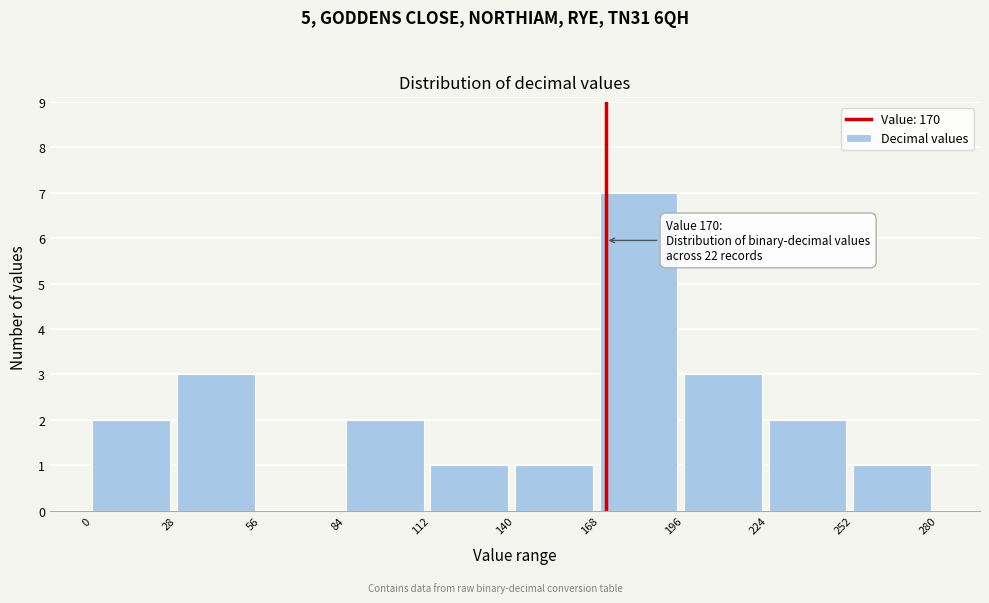

Which range on the x-axis has the tallest bar?

168 to 196